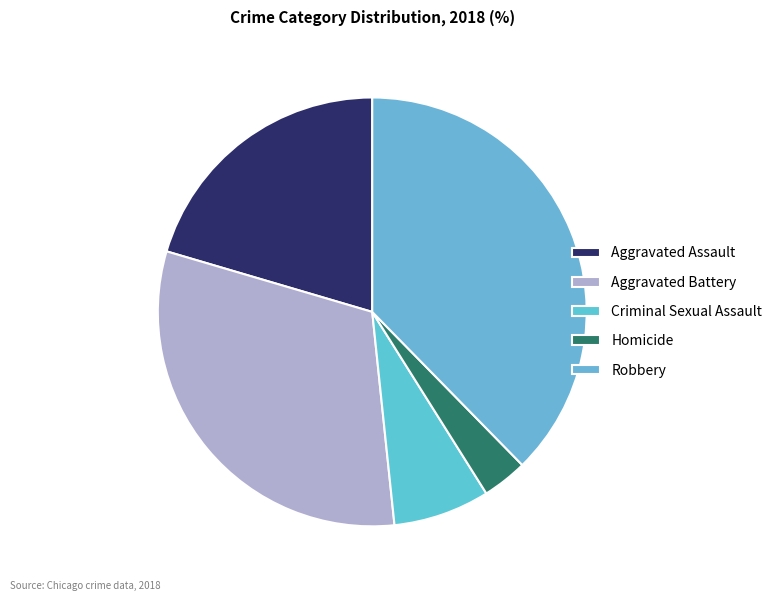

Between Aggravated Battery and Homicide, which is larger?

Aggravated Battery